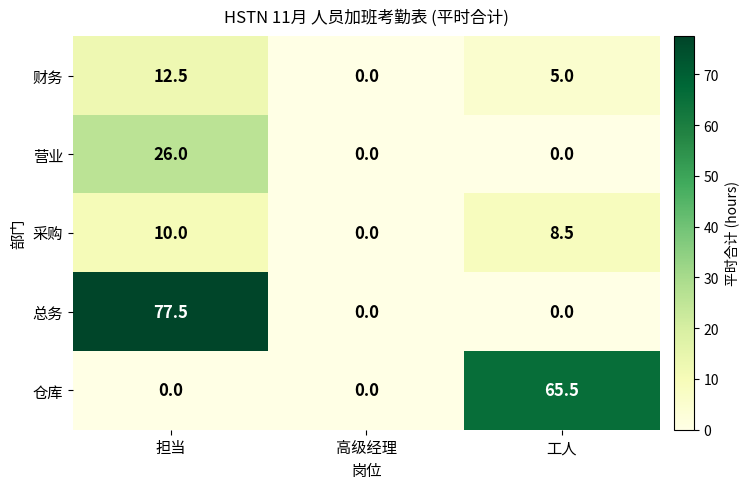

Rank the series by their maximum value, from highest to lowest.

总务, 仓库, 营业, 财务, 采购